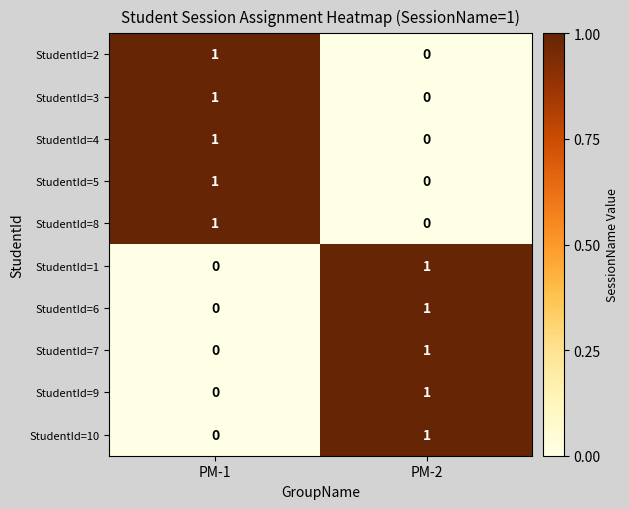

At which label is StudentId=8 closest to 0?

PM-2